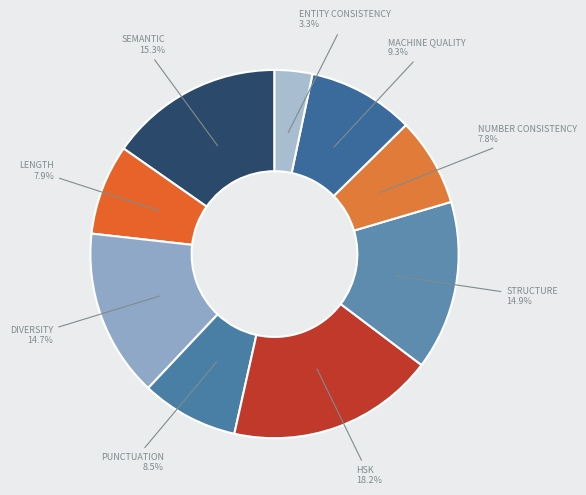

Count the number of slices in the pie.

9